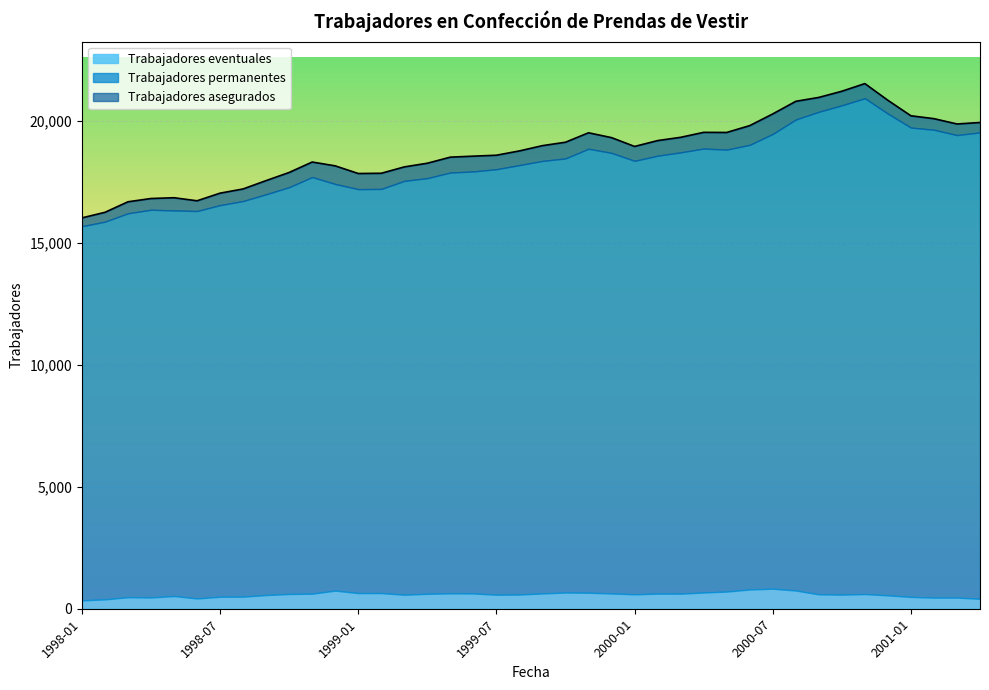

Rank the series by their maximum value, from highest to lowest.

Trabajadores asegurados, Trabajadores permanentes, Trabajadores eventuales